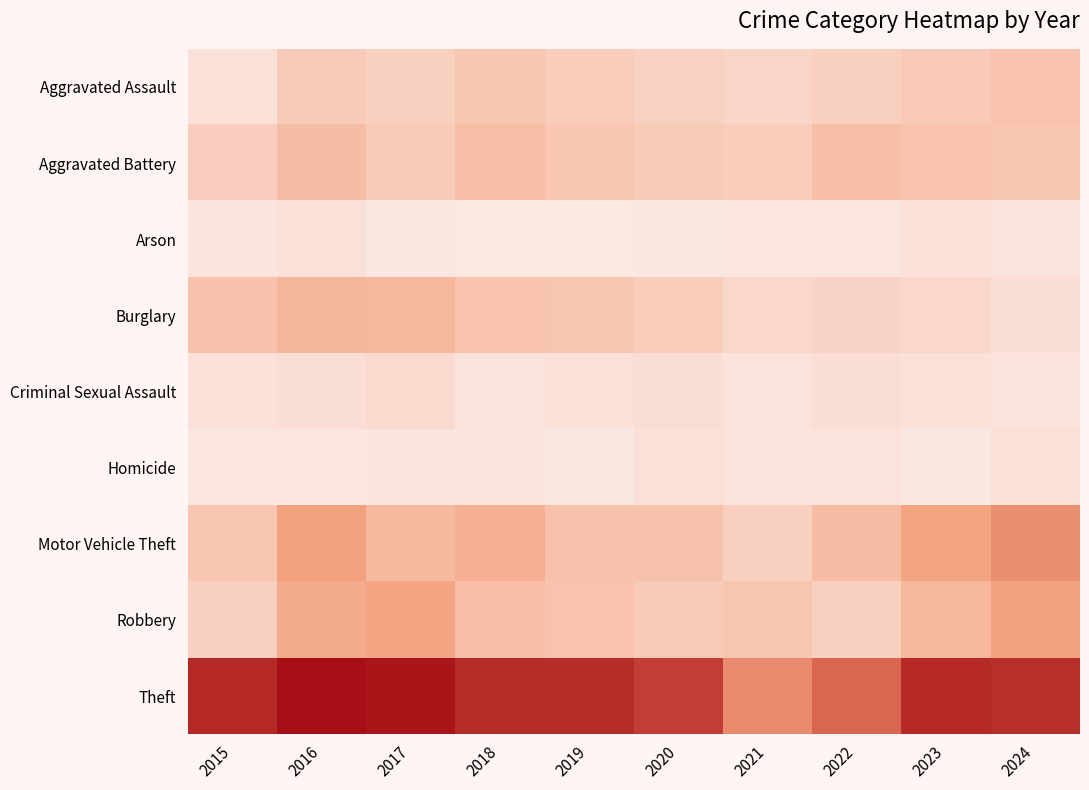

List the series in order of their peak value, lowest first.

Arson, Homicide, Criminal Sexual Assault, Aggravated Assault, Aggravated Battery, Burglary, Robbery, Motor Vehicle Theft, Theft